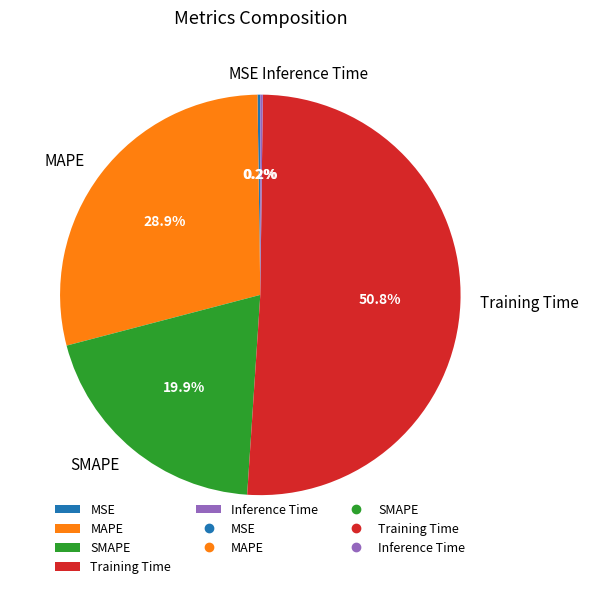

Between Training Time and SMAPE, which is larger?

Training Time